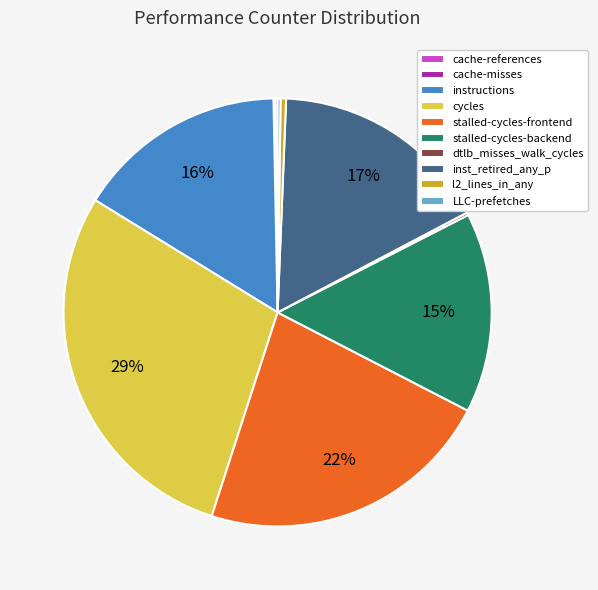

Do inst_retired_any_p and instructions together represent more than half of the pie?

No